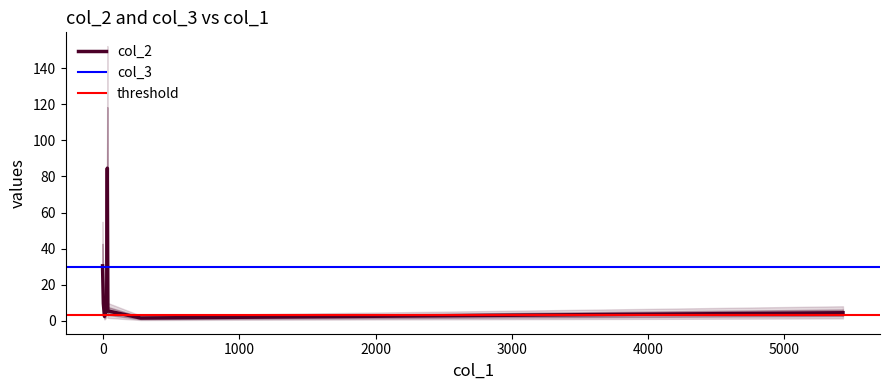

Is this an area chart (filled region under the line)?

No